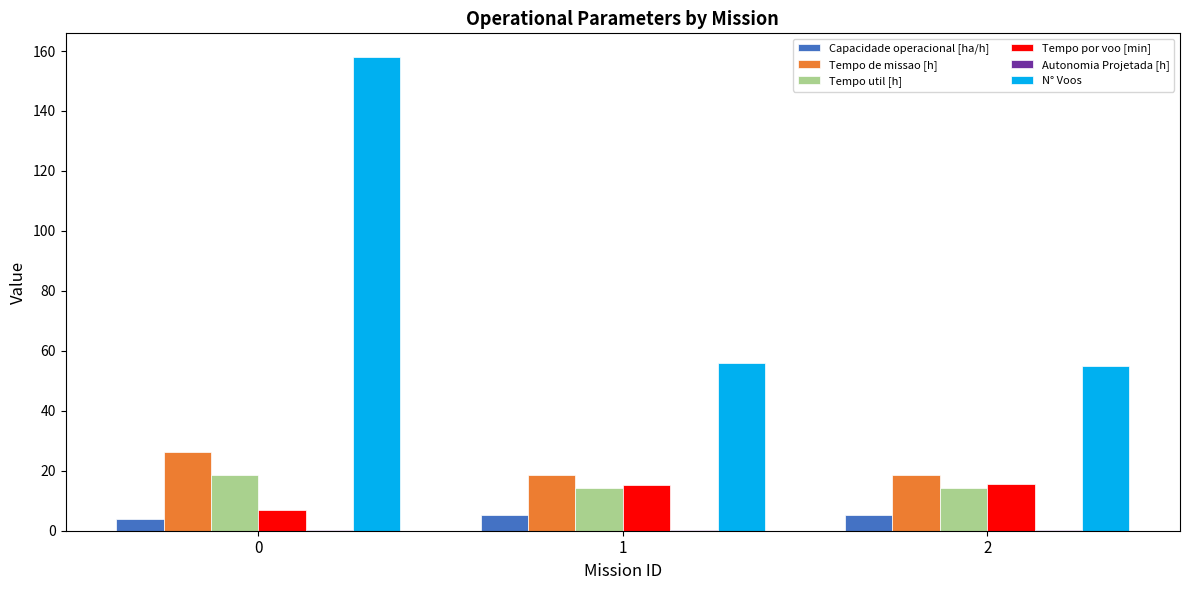

Count the Capacidade operacional [ha/h] values in the range 3 to 5.

1